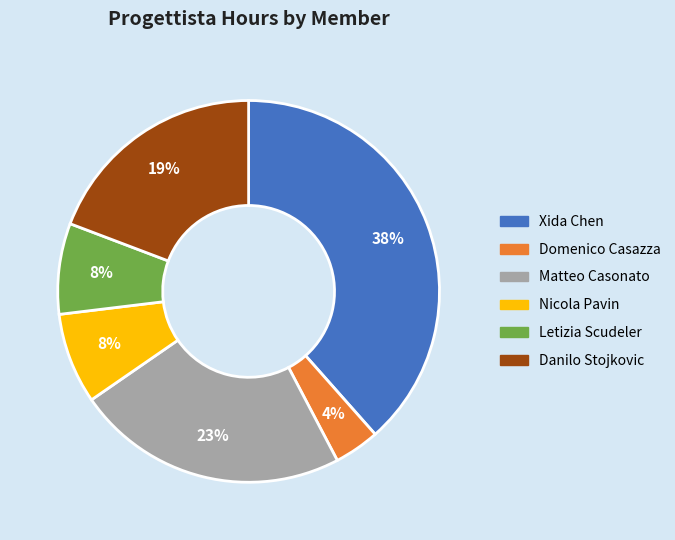

Does any single category account for the majority?

No